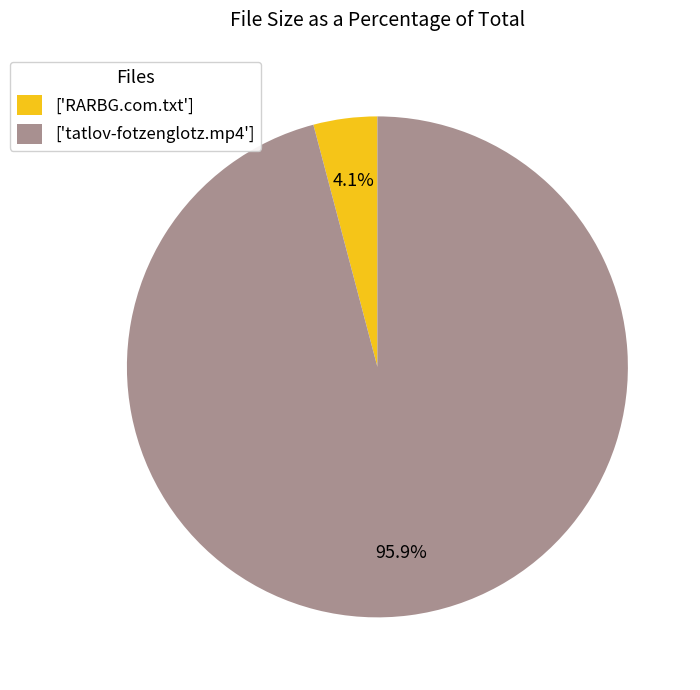

Count the number of slices in the pie.

2